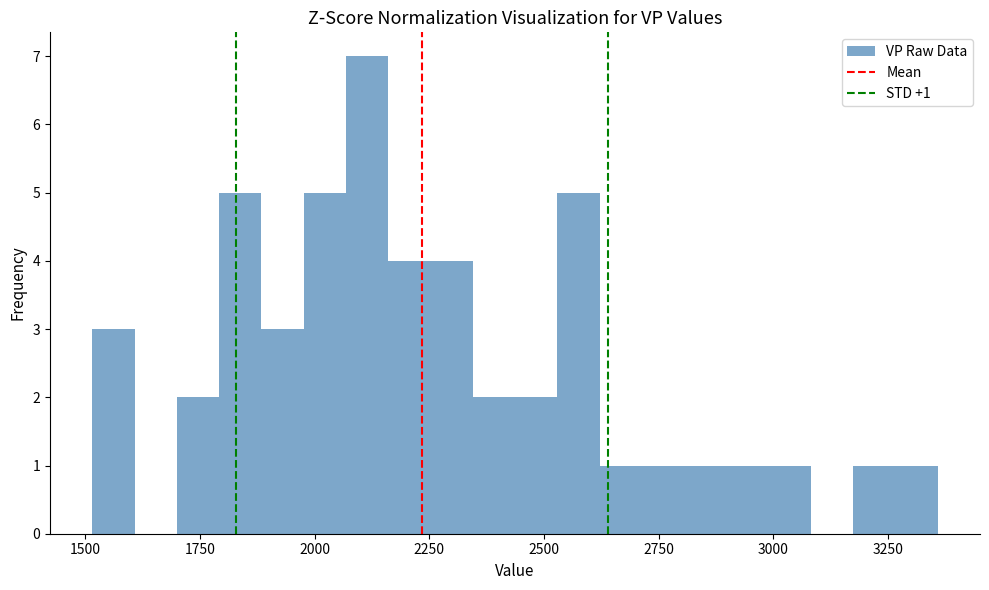

Read against the x-axis, roughly where is the centre of the tallest bar?

2100